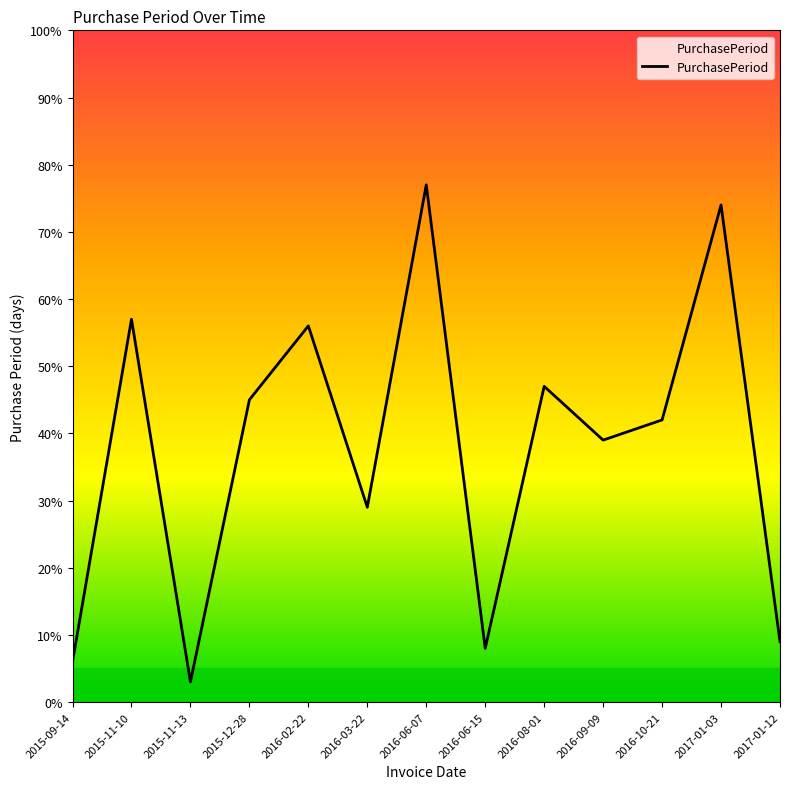

Which category has the lowest value across all series?

2015-11-13